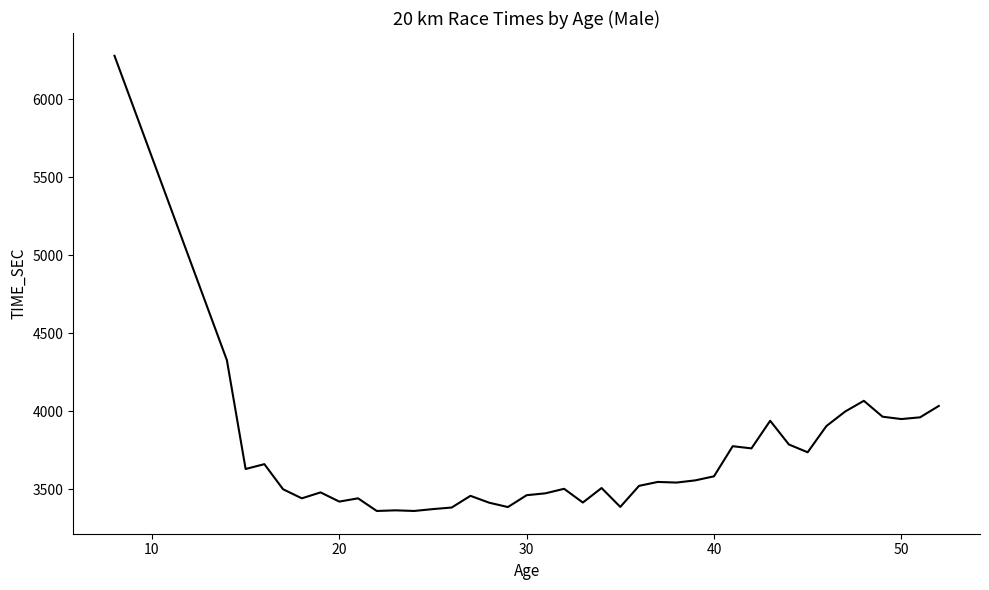

What is the difference between the maximum and minimum values?

2917